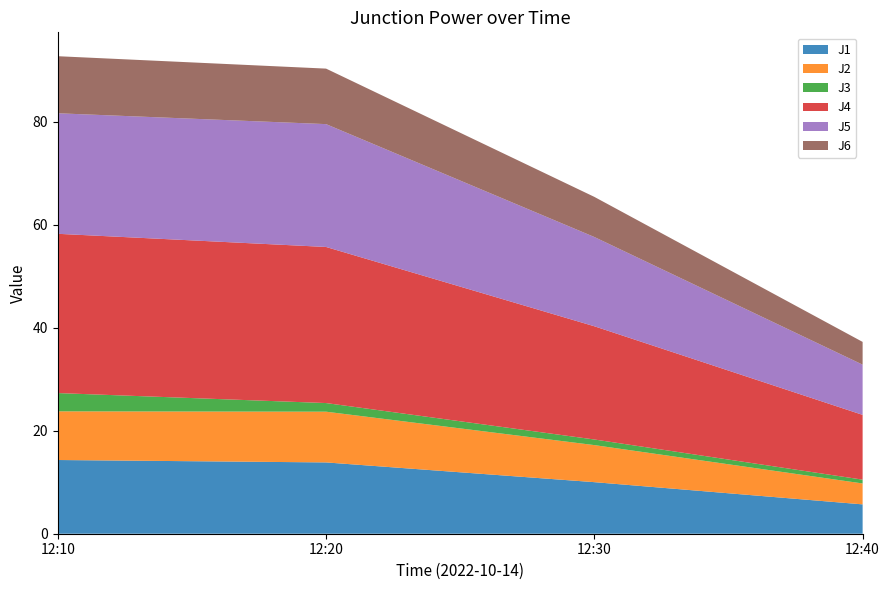

Reading left to right, what are all the values shown in this chart?

J1: 12:10=14.3	12:20=13.8	12:30=10.0	12:40=5.7
J2: 12:10=9.5	12:20=9.9	12:30=7.2	12:40=4.1
J3: 12:10=3.5	12:20=1.7	12:30=1.1	12:40=0.7
J4: 12:10=30.9	12:20=30.3	12:30=22.0	12:40=12.6
J5: 12:10=23.4	12:20=23.9	12:30=17.3	12:40=9.8
J6: 12:10=11.1	12:20=10.8	12:30=7.8	12:40=4.4